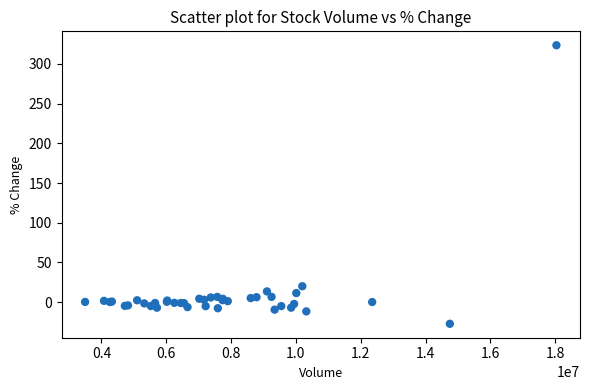

What Y value in the scatter plot is closest to 148?

20.0